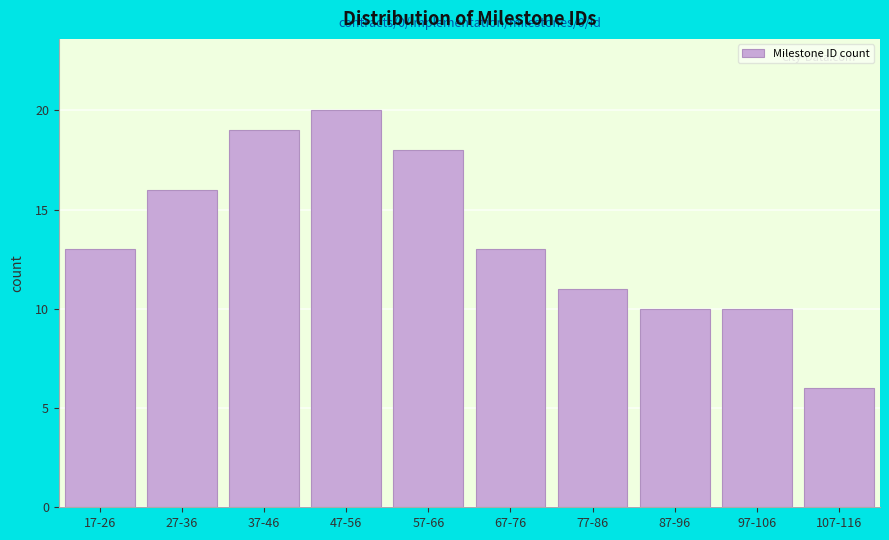

Reading left to right, what are all the values shown in this chart?

17-26=13	27-36=16	37-46=19	47-56=20	57-66=18	67-76=13	77-86=11	87-96=10	97-106=10	107-116=6